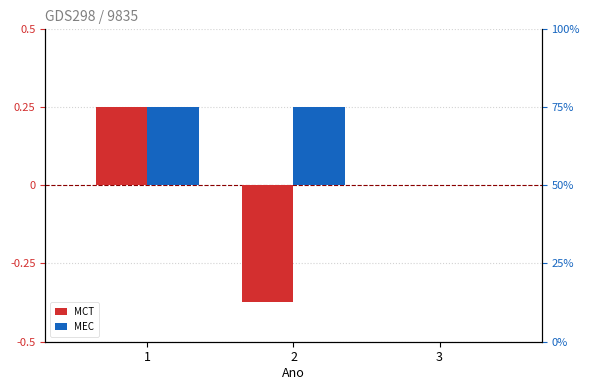

At which label does MCT reach its peak?

1